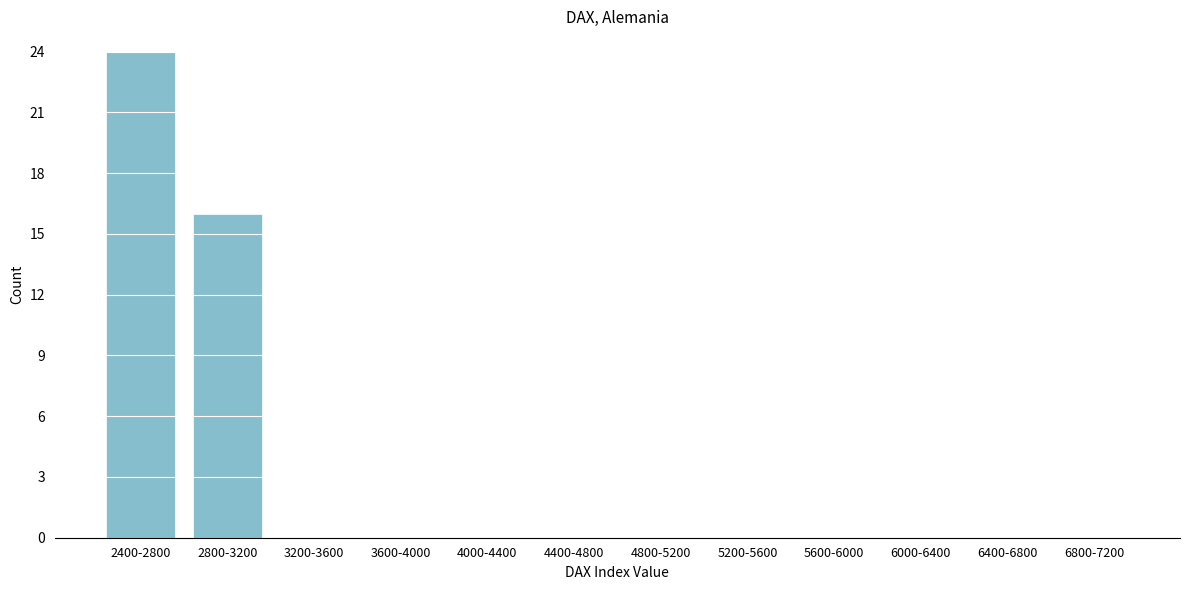

Reading right to left, list all the values displayed in this chart.

6800-7200=0	6400-6800=0	6000-6400=0	5600-6000=0	5200-5600=0	4800-5200=0	4400-4800=0	4000-4400=0	3600-4000=0	3200-3600=0	2800-3200=16	2400-2800=24